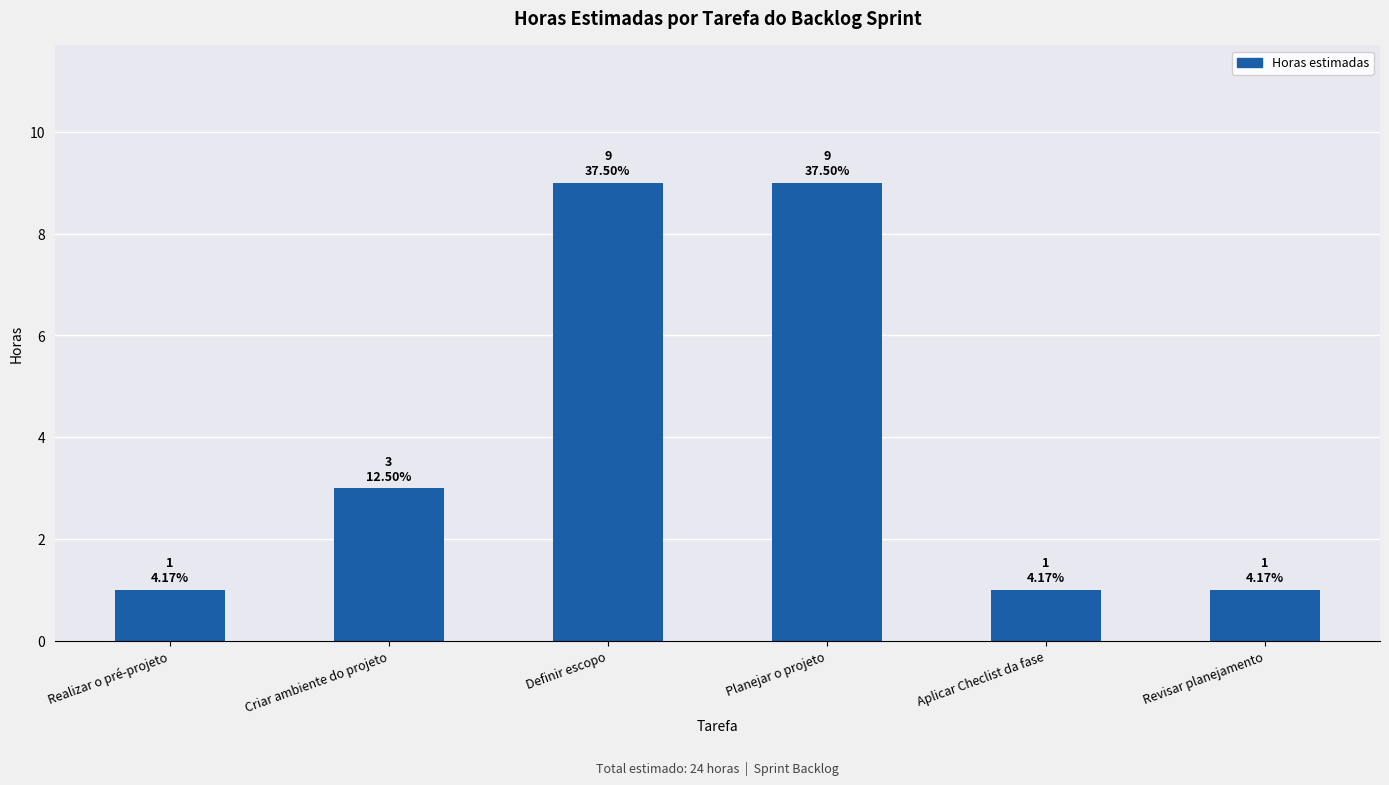

Count the values in the range 1 to 9.

6